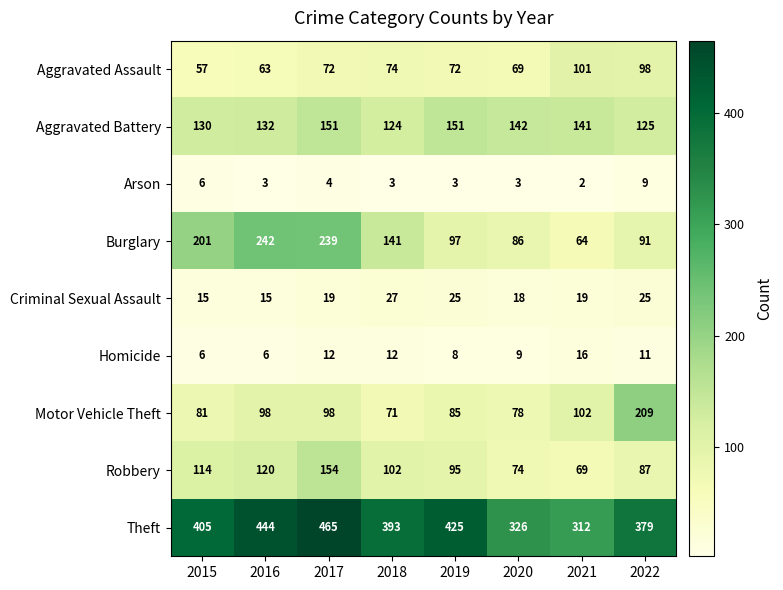

What is the total value across all series at 2018?

947